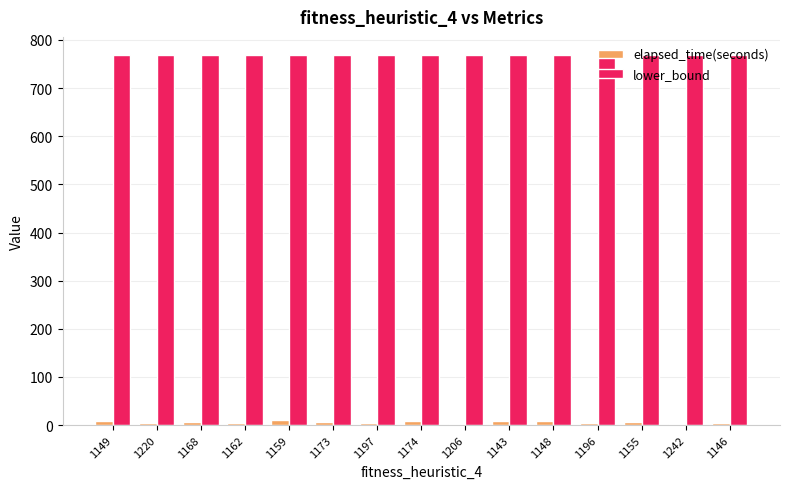

What are all the series names shown in the legend?

elapsed_time(seconds), lower_bound